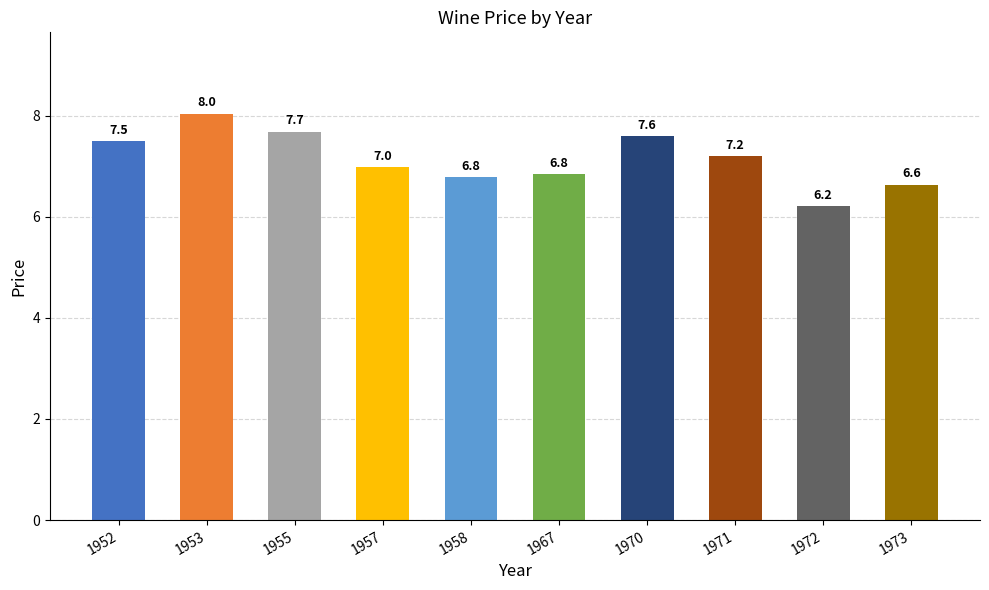

Reading left to right, transcribe all the data shown in this chart.

7.5	8.0	7.7	7.0	6.8	6.8	7.6	7.2	6.2	6.6